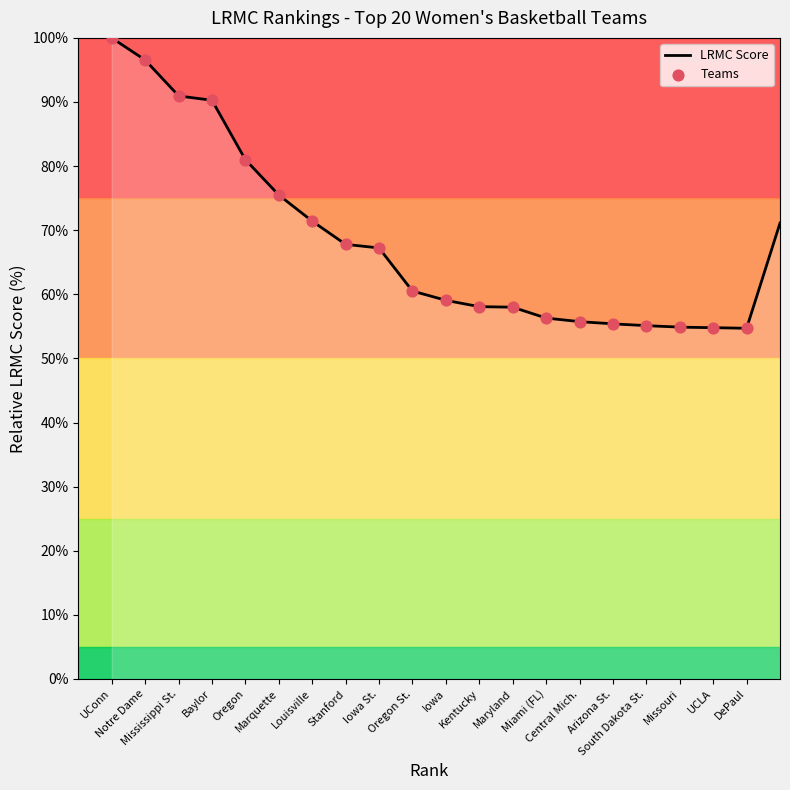

Between Notre Dame and UConn, which is larger?

UConn